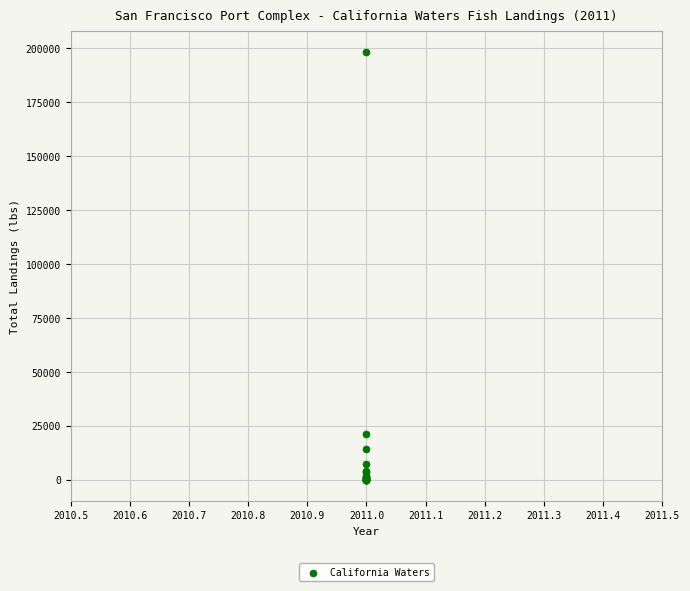

What Y value in the scatter plot is closest to 99195?

21443